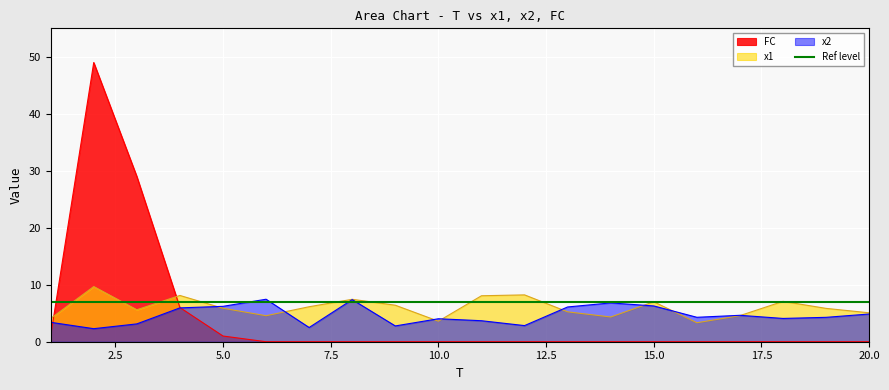

What is the value of the x1 point at the 17th from the left?

4.6